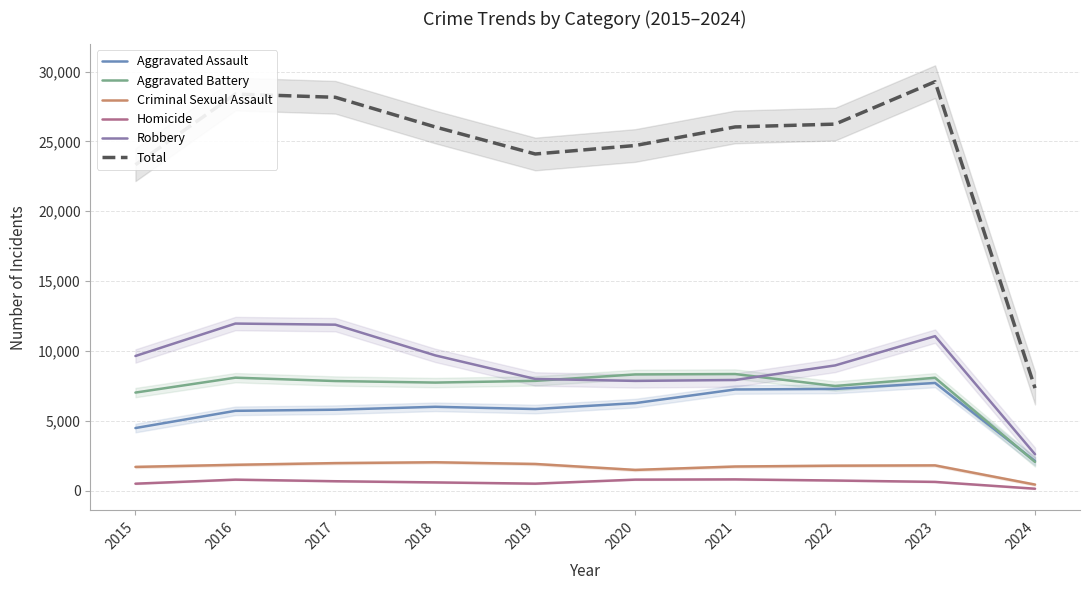

Count the number of categories in the chart.

10